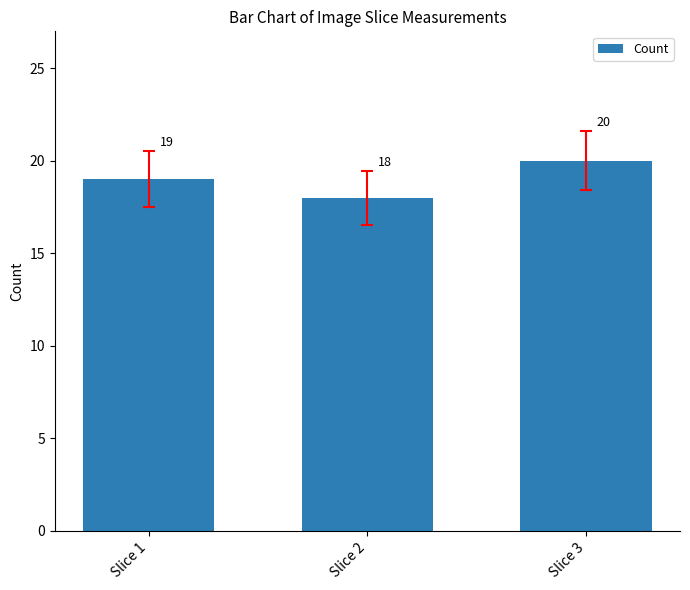

Is it true that the value at Slice 3 is 20?

True